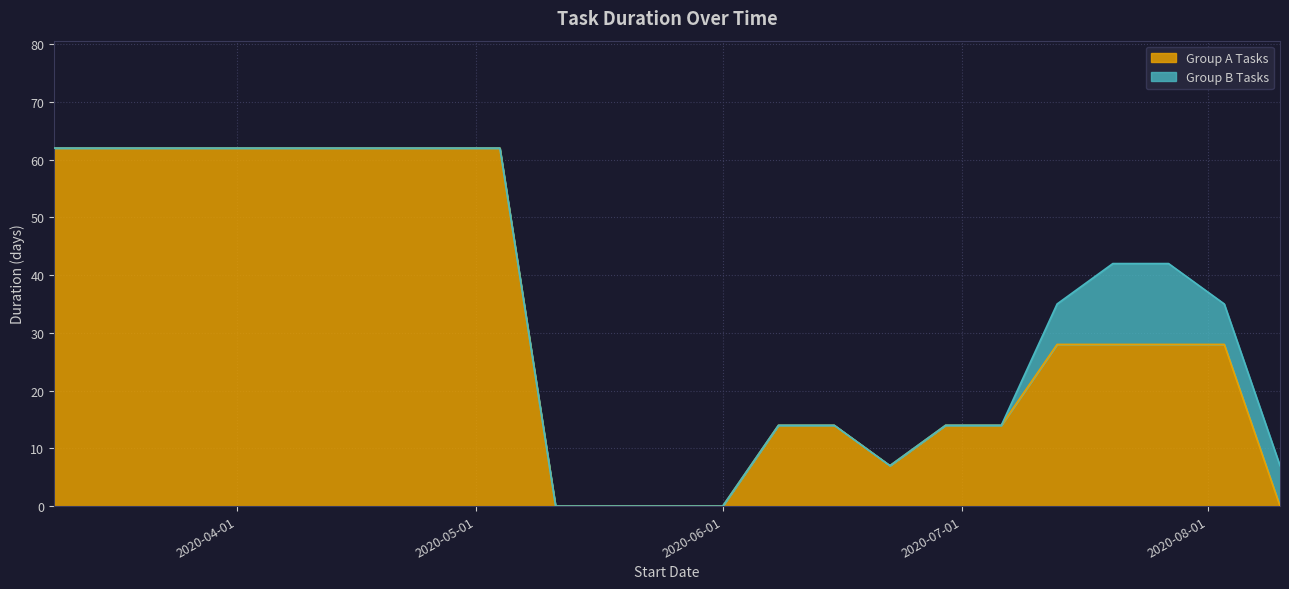

What is the highest value of the Group A Tasks series?

62